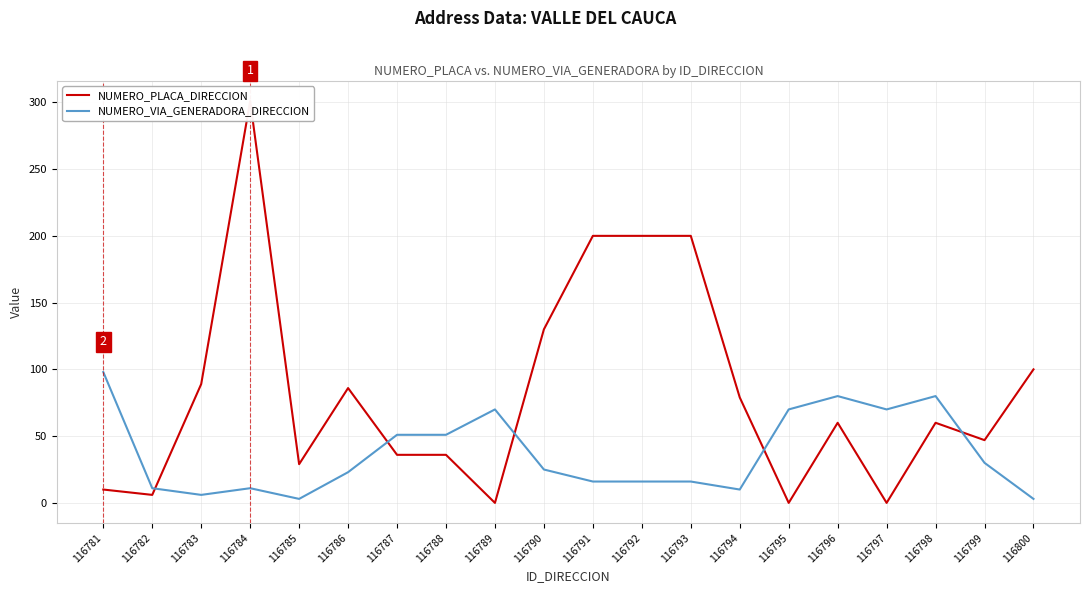

How many lines are shown in the chart?

2